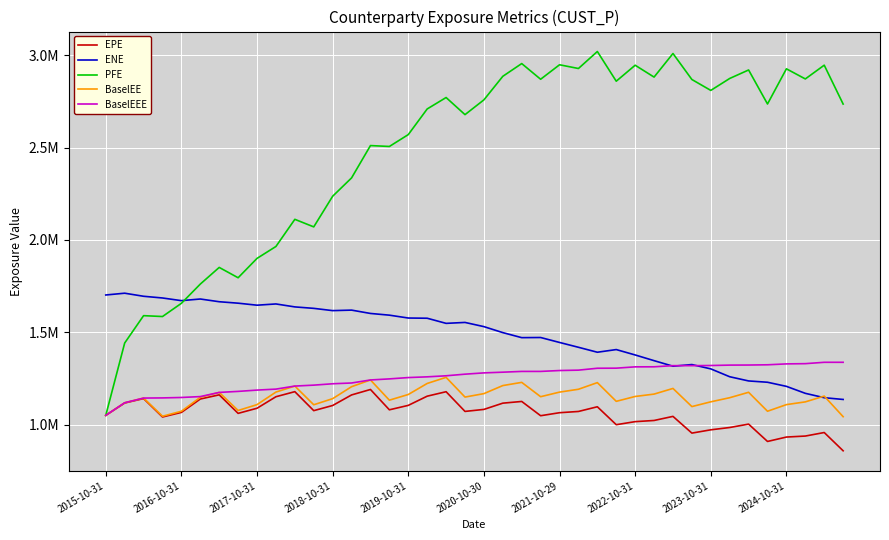

Does the chart display data point markers on the line(s)?

No